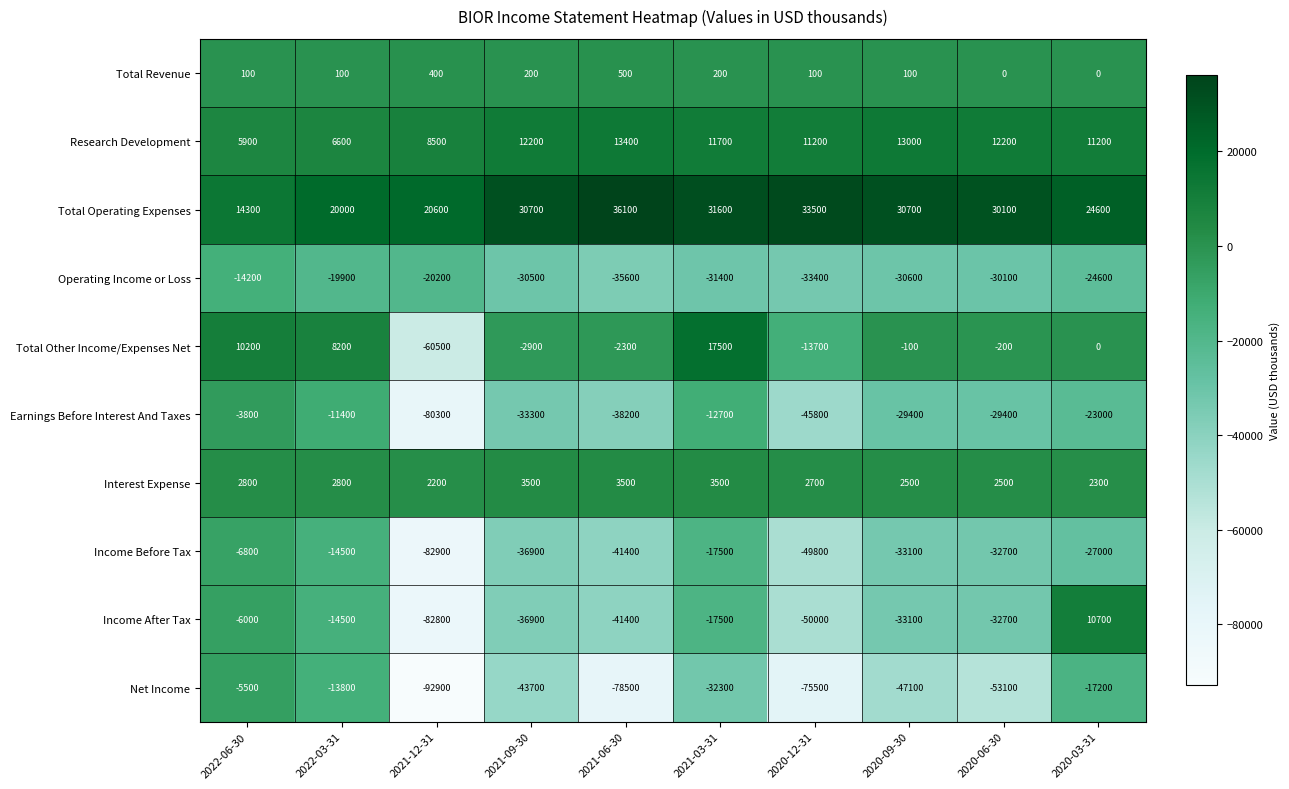

What is the difference between the second highest and minimum values in the Net Income series?

79100